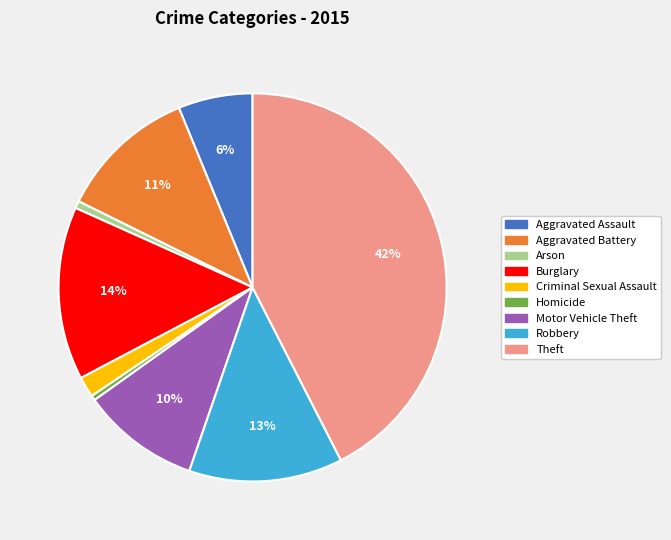

How many segments does this pie chart have?

9